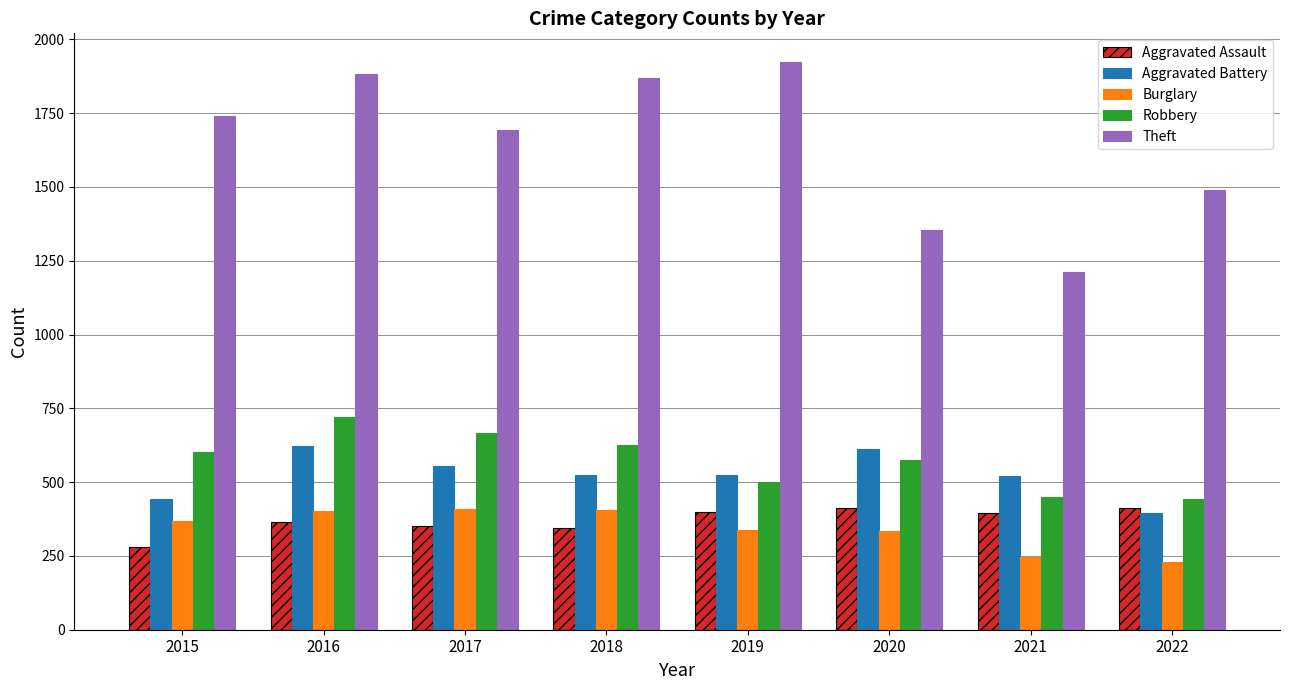

What is the maximum value for Robbery?

720